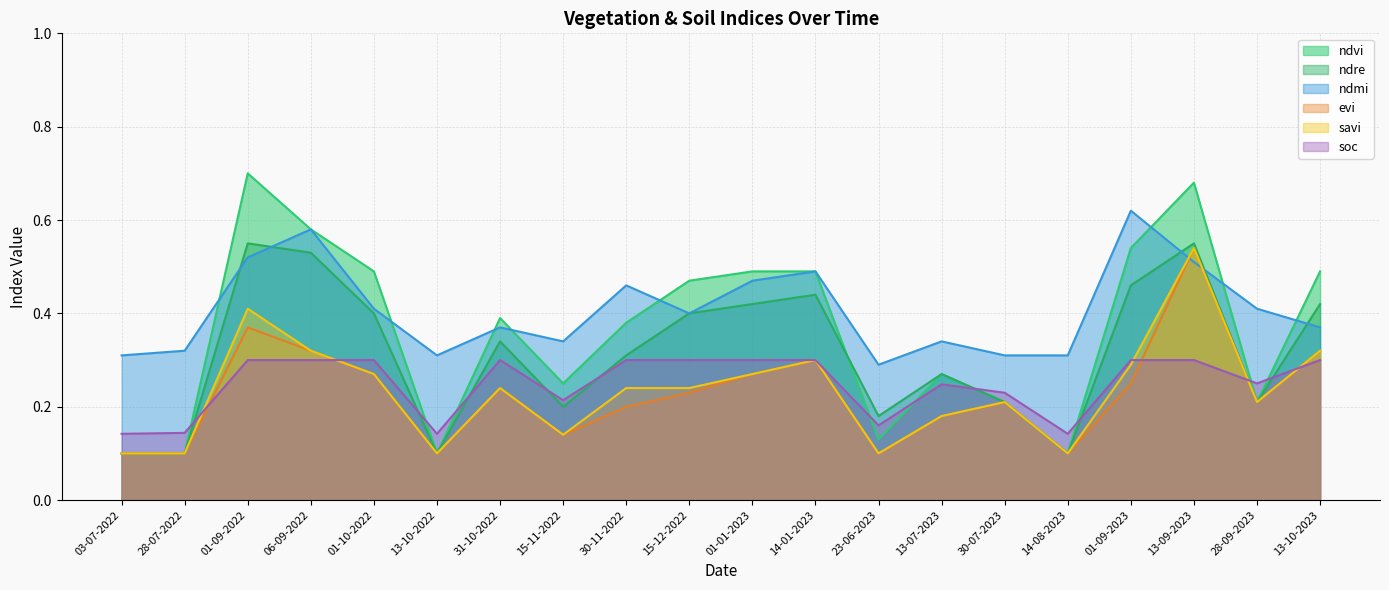

True or false: evi has more than 1 interior local peaks.

True